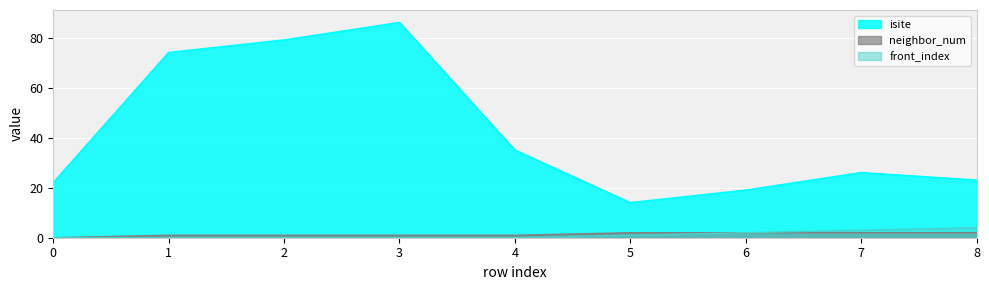

At which category is the sum across all series the highest?

3